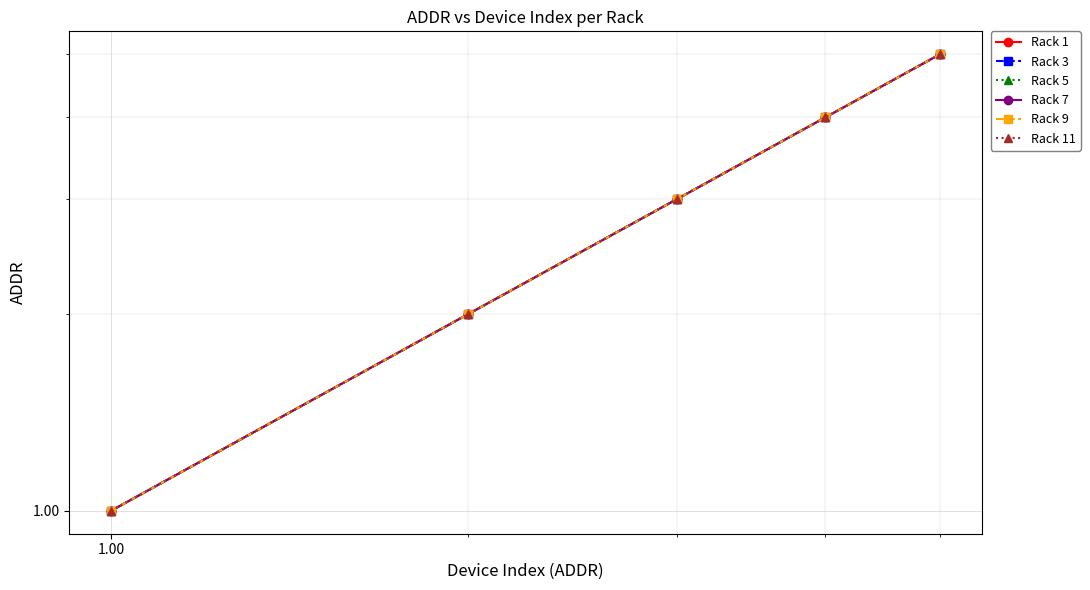

True or false: Rack 3 has more than 1 interior local peaks.

False